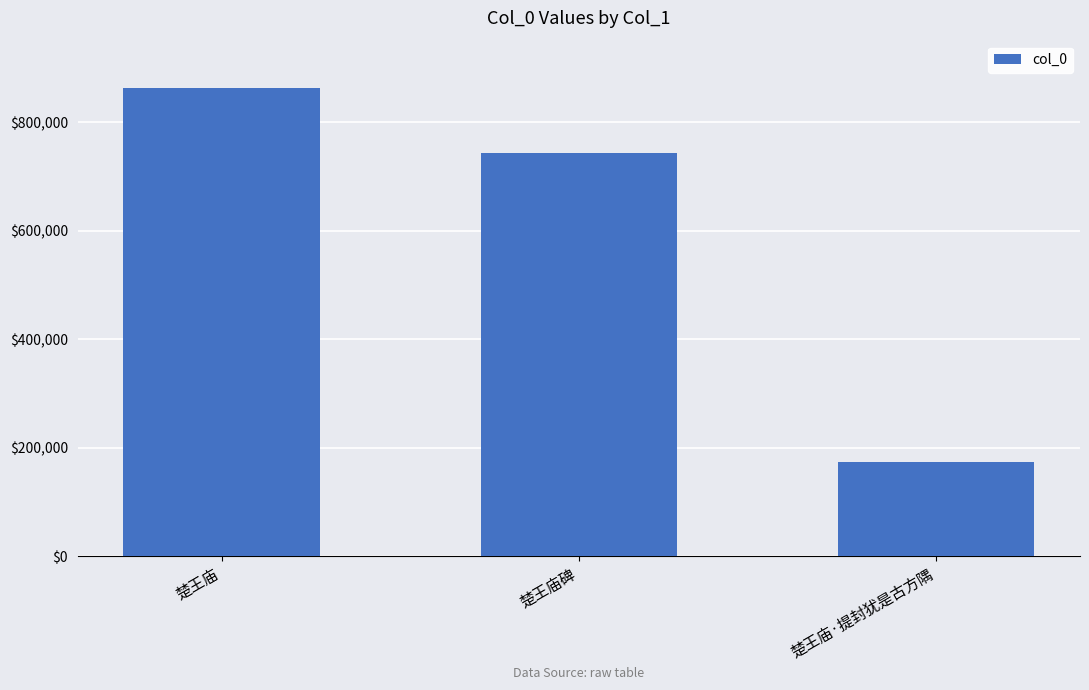

How many data points are less than 742928?

1